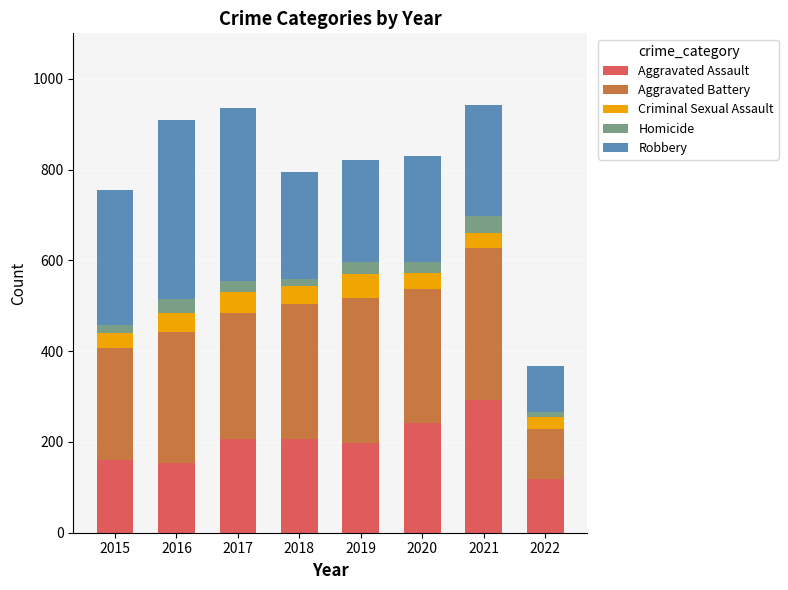

What is the lowest value of the Aggravated Assault series?

118